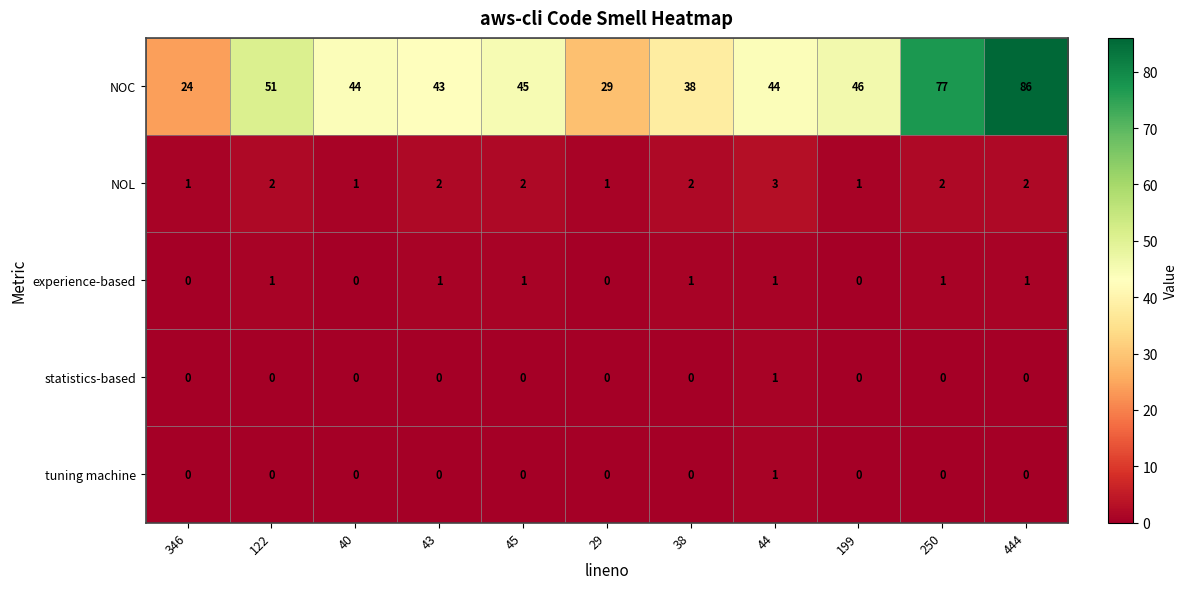

How many NOL values are between 1 and 2?

10